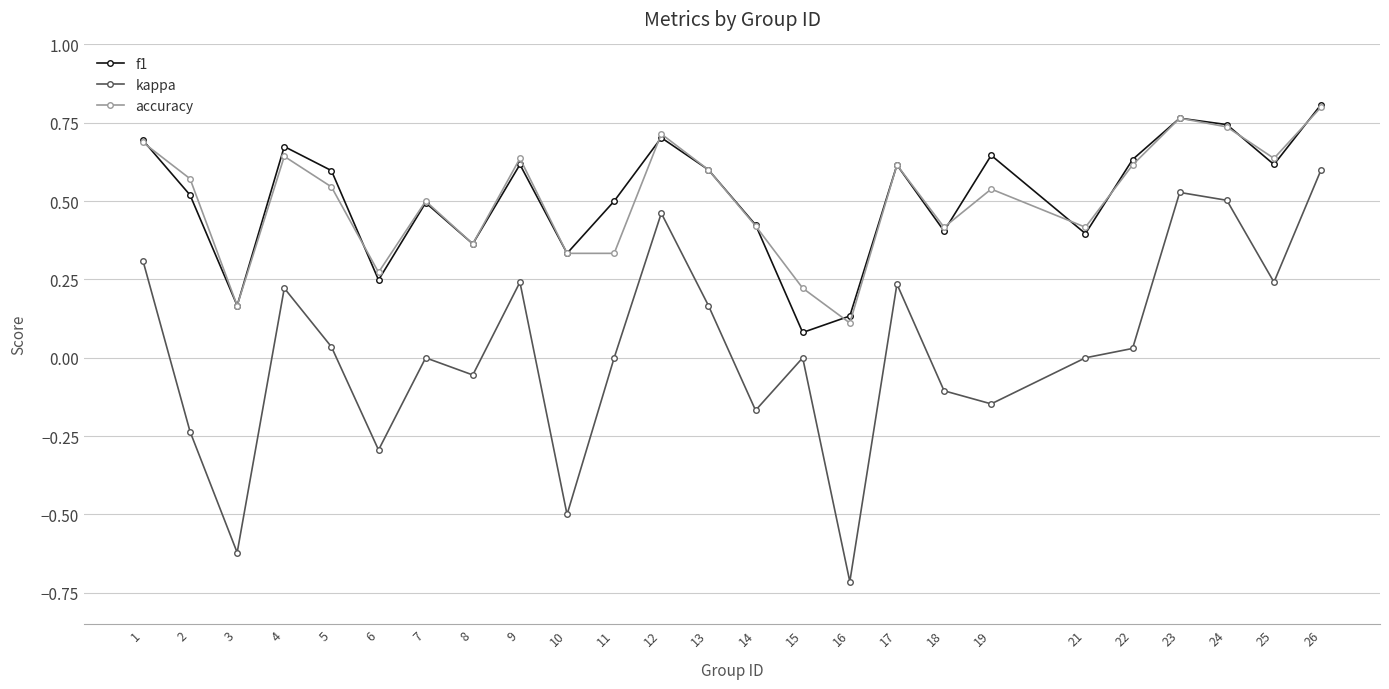

Which series changed the most between 19 and 23?

kappa